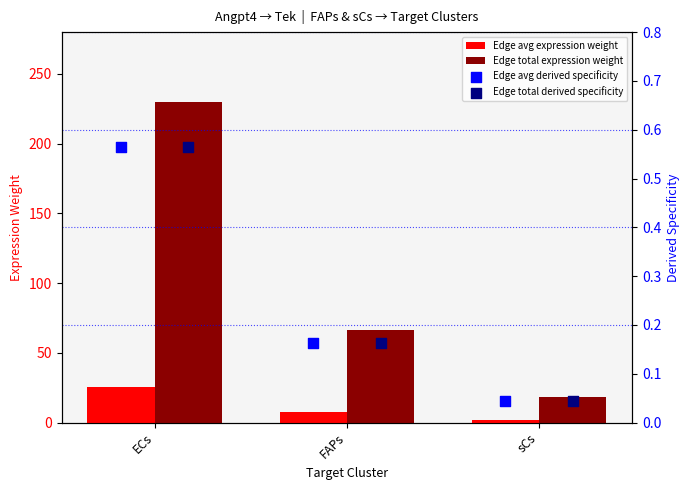

Which series has the largest Y range (max minus min)?

Edge total expression weight